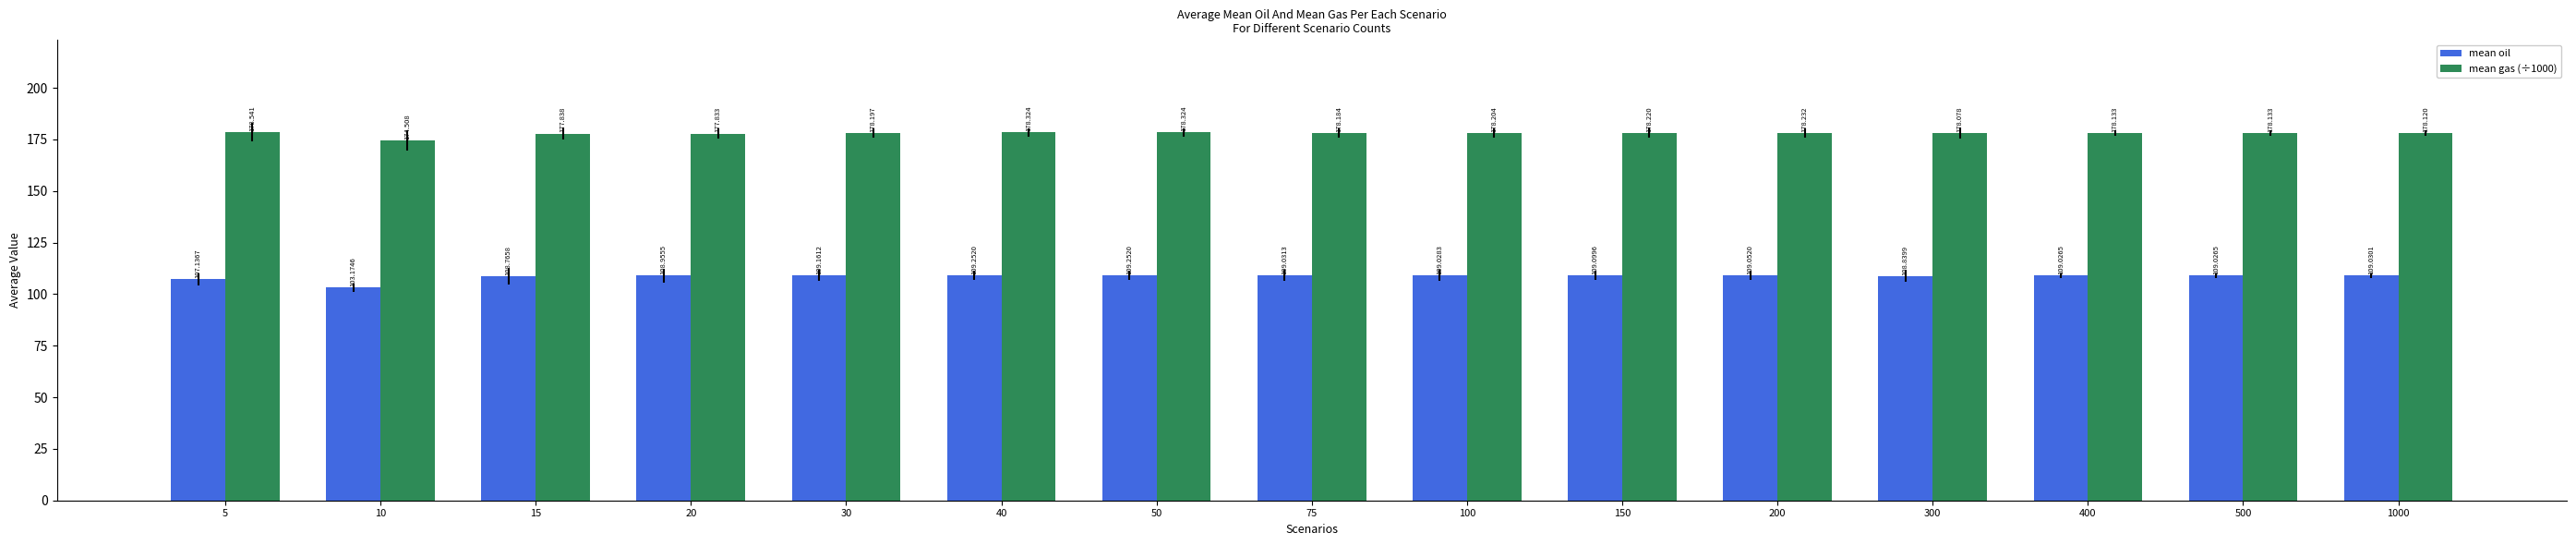

Which series has the largest total across all categories?

mean gas (÷1000)